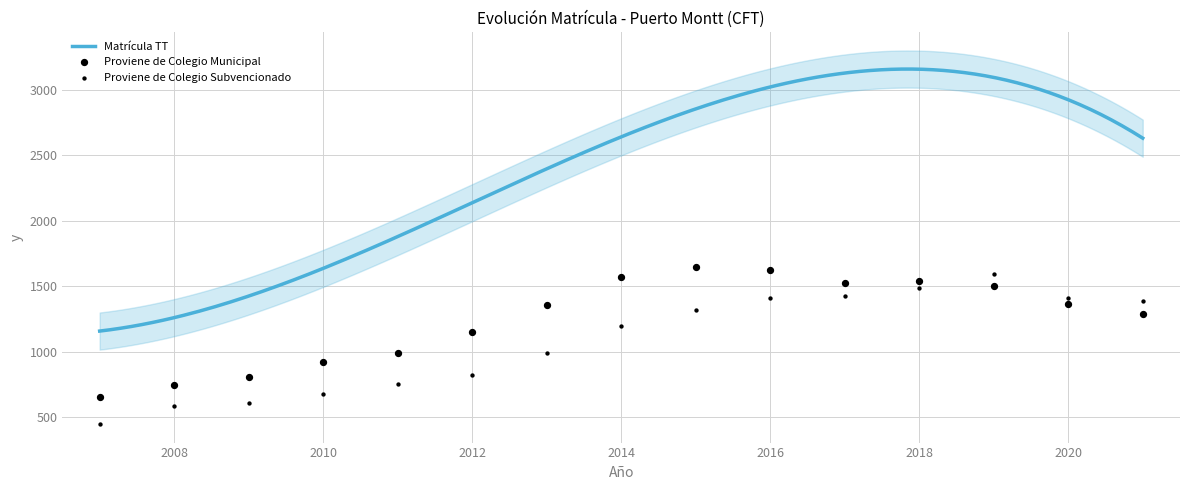

Is the value of Proviene de Colegio Subvencionado at 2007 greater than the value of Proviene de Colegio Municipal at 2018?

No